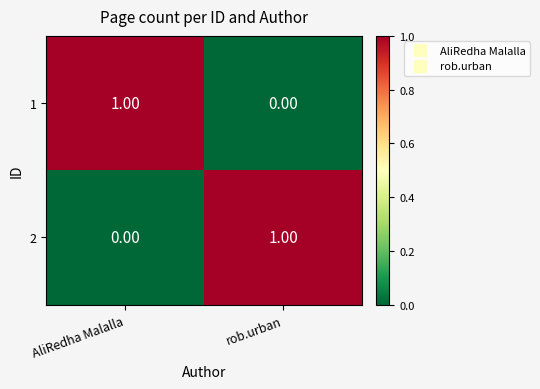

Rank the categories by 2 value from highest to lowest.

rob.urban, AliRedha Malalla